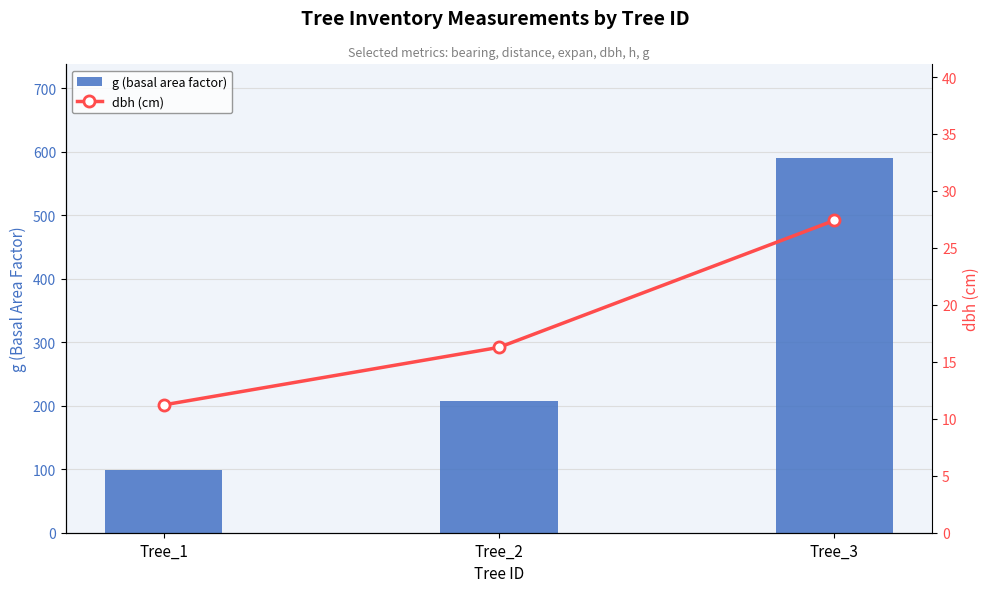

What is the minimum value shown in the chart?

11.2